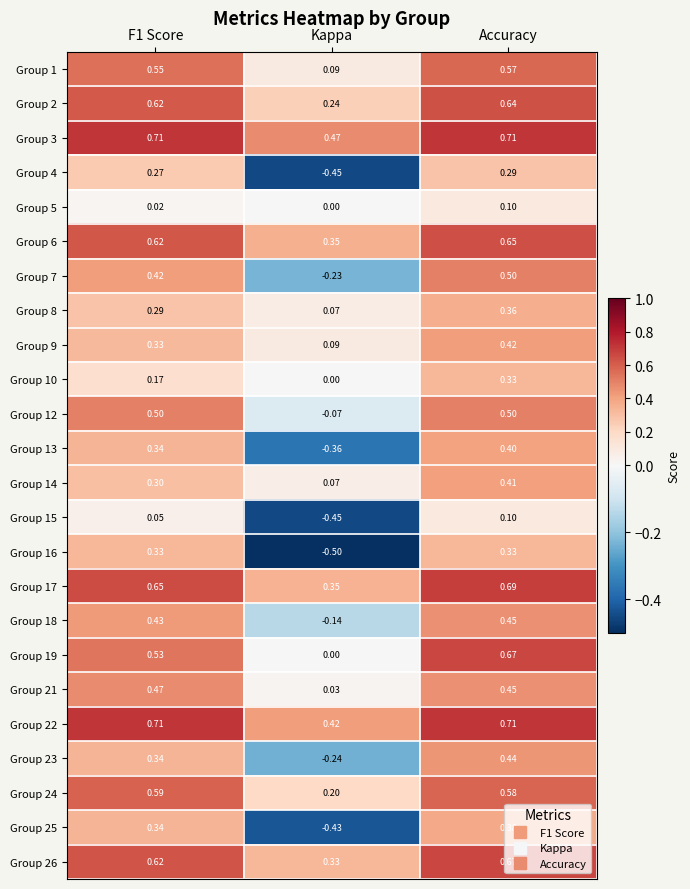

At which category is the sum across all series the highest?

Accuracy